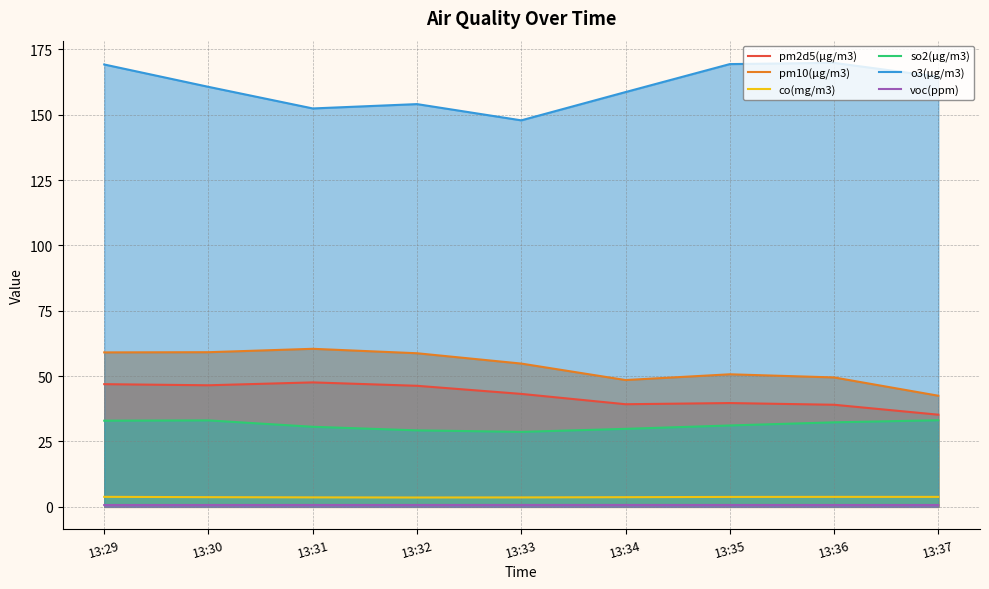

List the series in order of their peak value, lowest first.

voc(ppm), co(mg/m3), so2(μg/m3), pm2d5(μg/m3), pm10(μg/m3), o3(μg/m3)